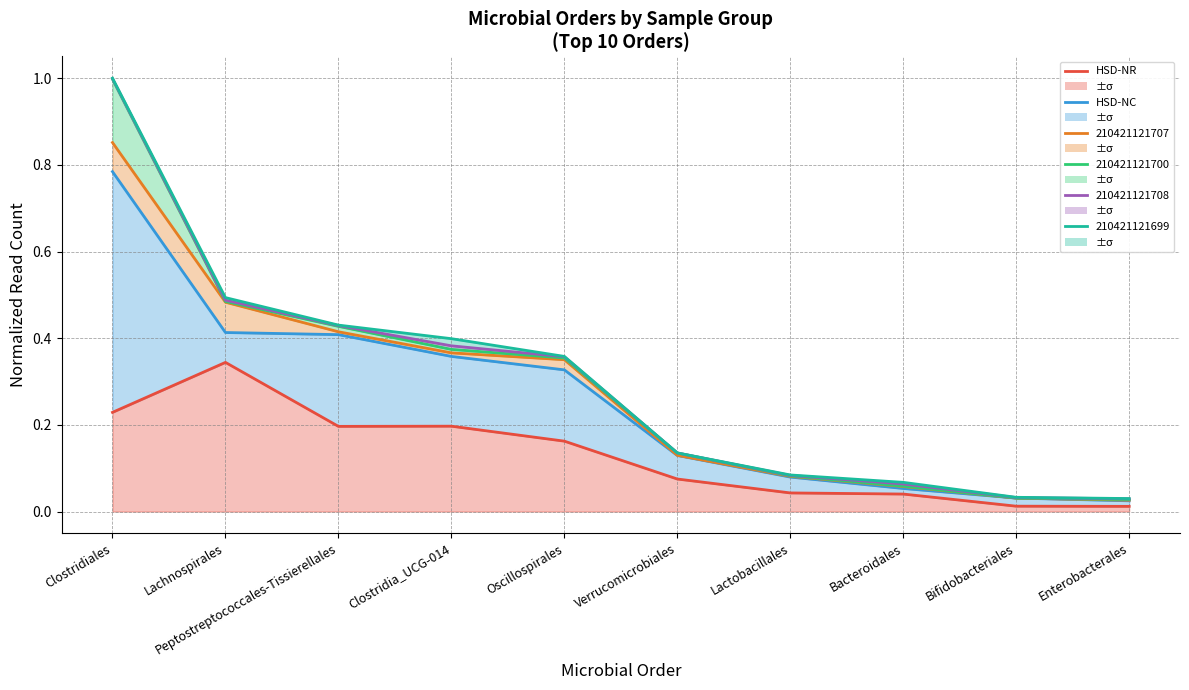

What is the sum of all HSD-NR values?

1.3